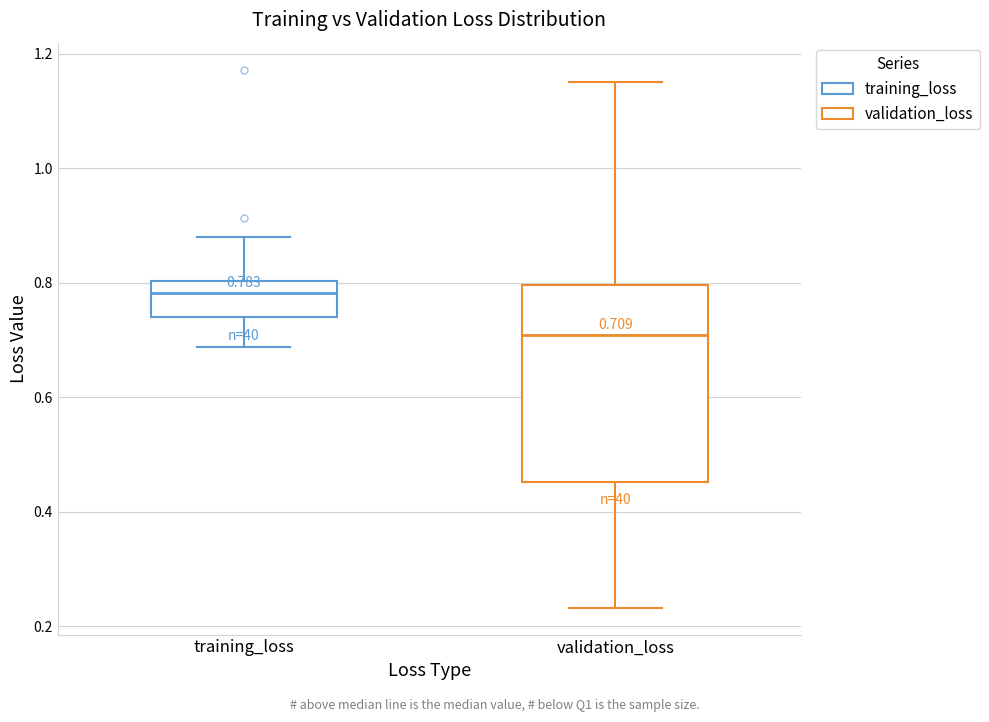

Which box has the lowest median line?

validation_loss